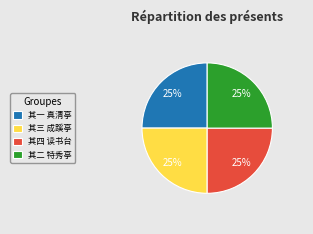

To the nearest percent, what is the average slice percentage?

25%